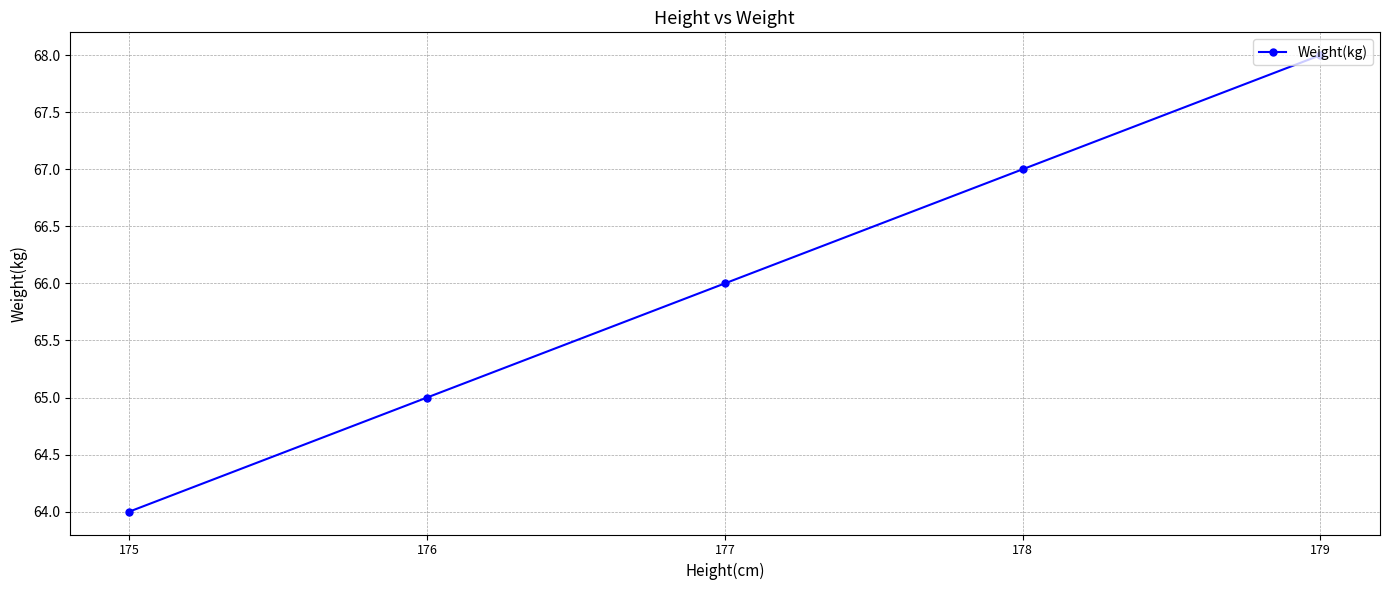

The chart shows a value of 65 at 176. True or false?

True